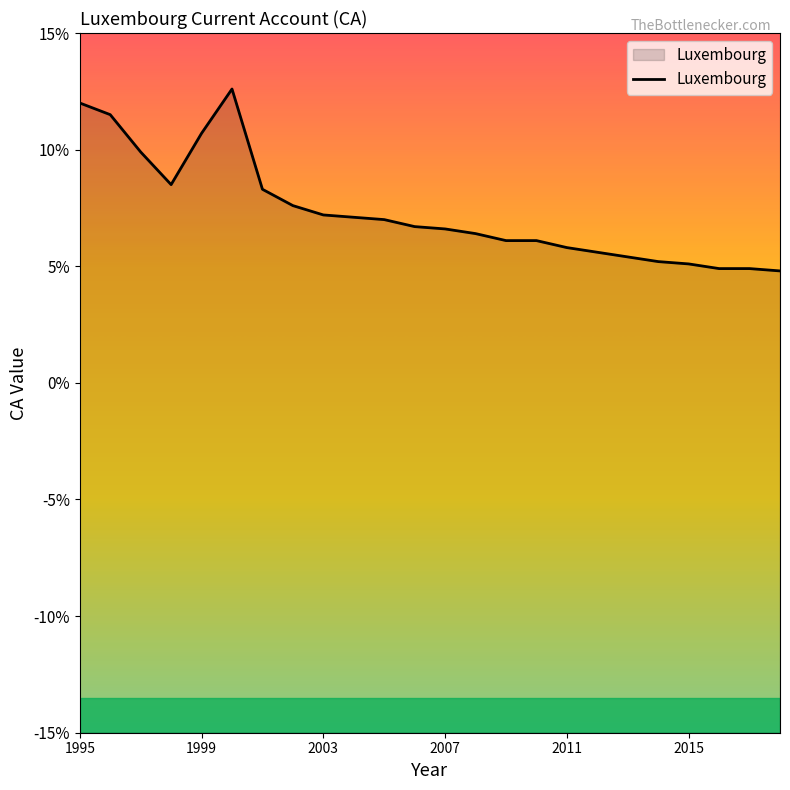

What is the difference between the second highest and second lowest values?

7.1